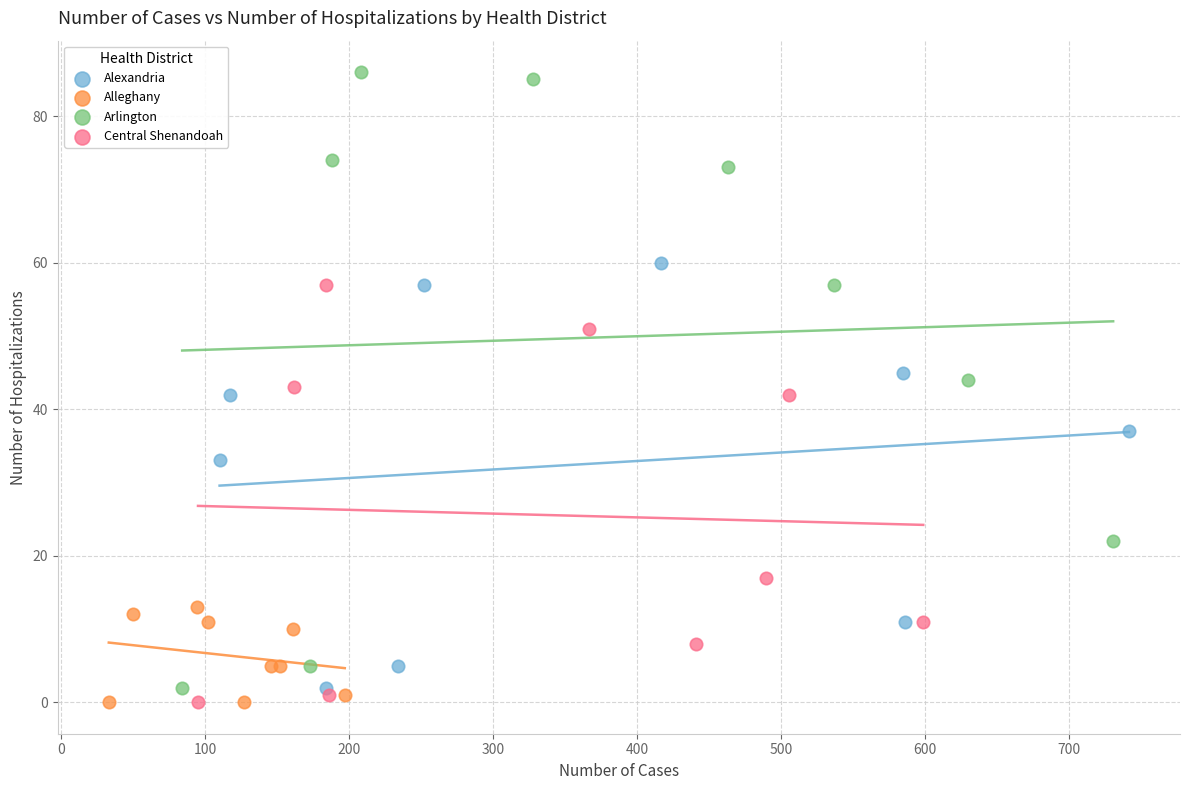

Which series has the largest Y range (max minus min)?

Arlington